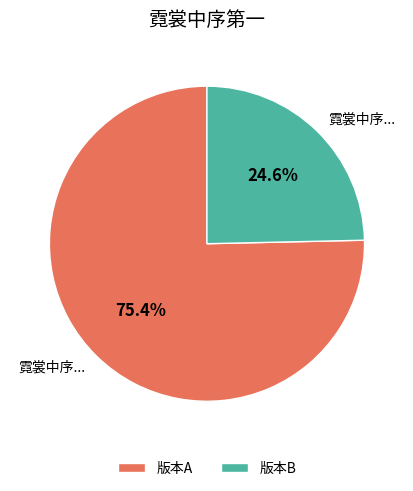

Rank the categories by value from lowest to highest.

版本B, 版本A